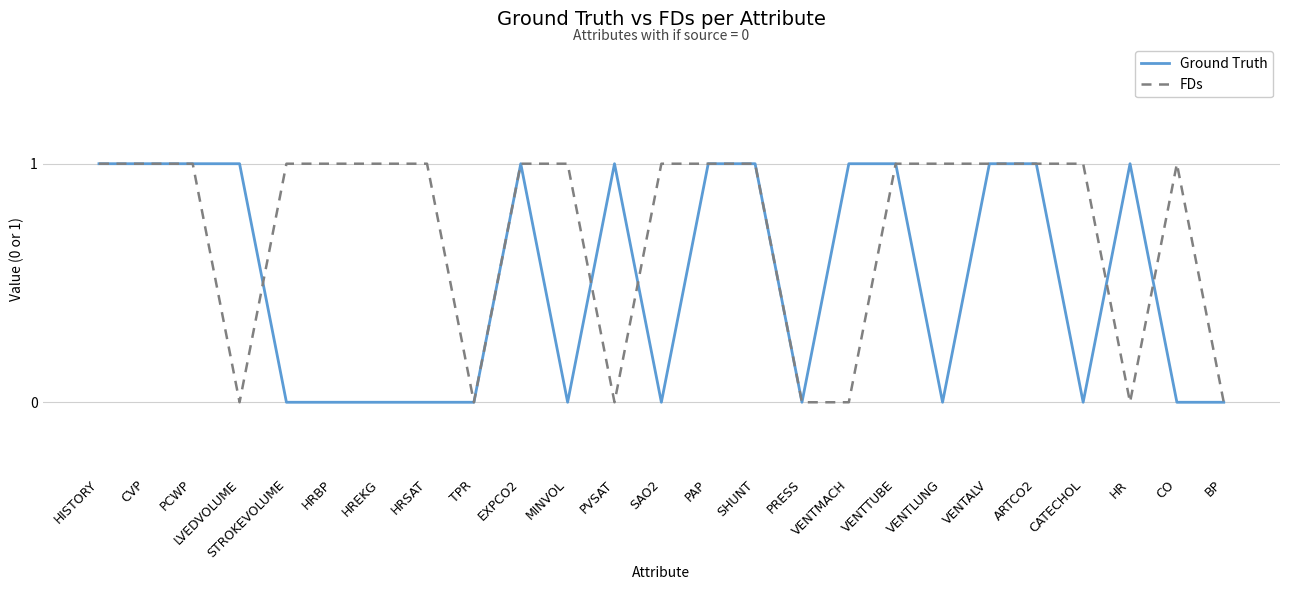

Which series has the largest total across all categories?

FDs